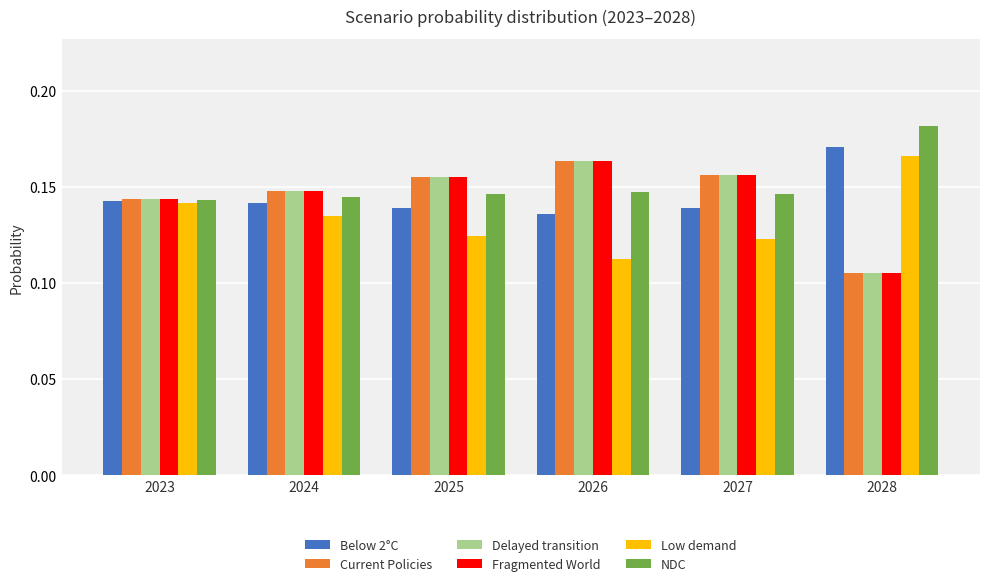

How many groups of bars are there?

6